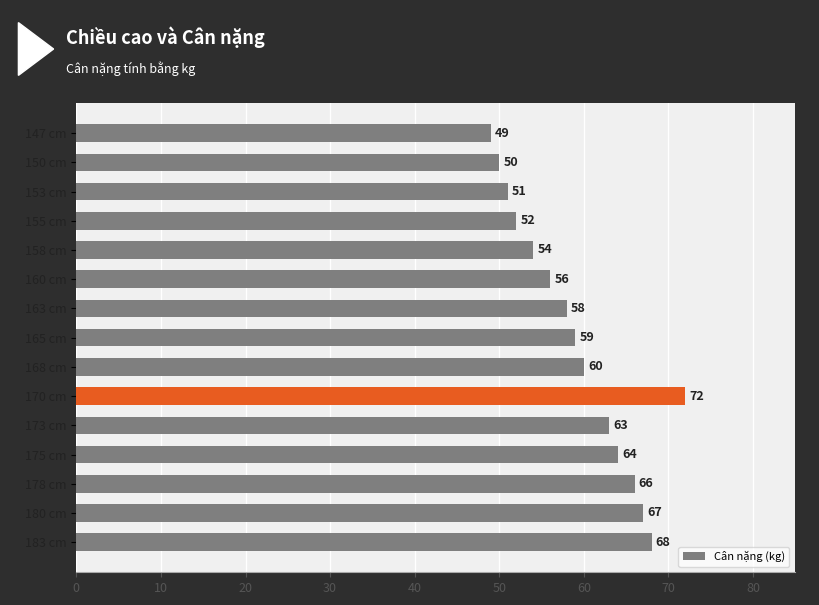

Are the bars horizontal?

Yes